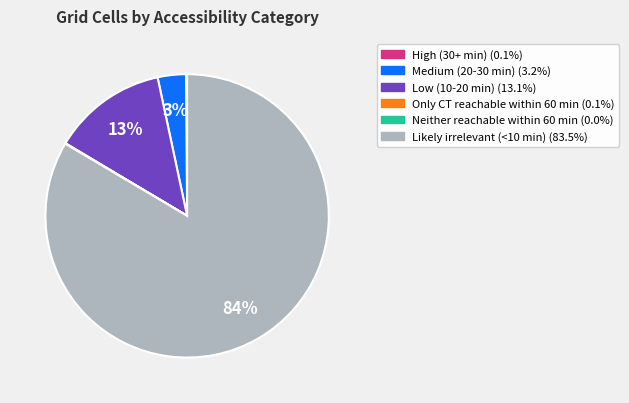

Does Medium (20-30 min) account for over 50% of the chart?

No